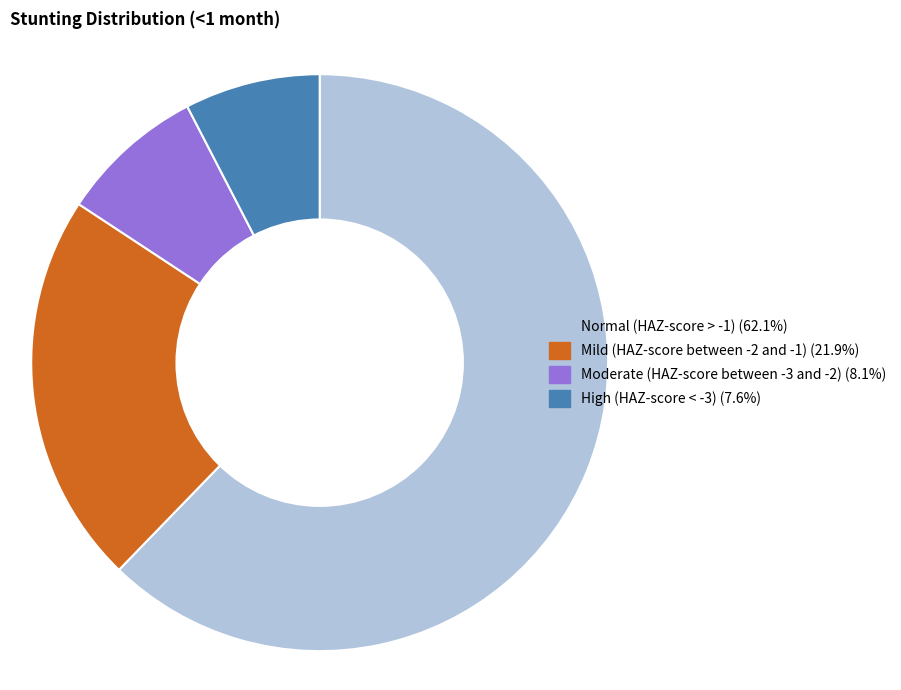

Which slice is the largest?

Normal (HAZ-score > -1)